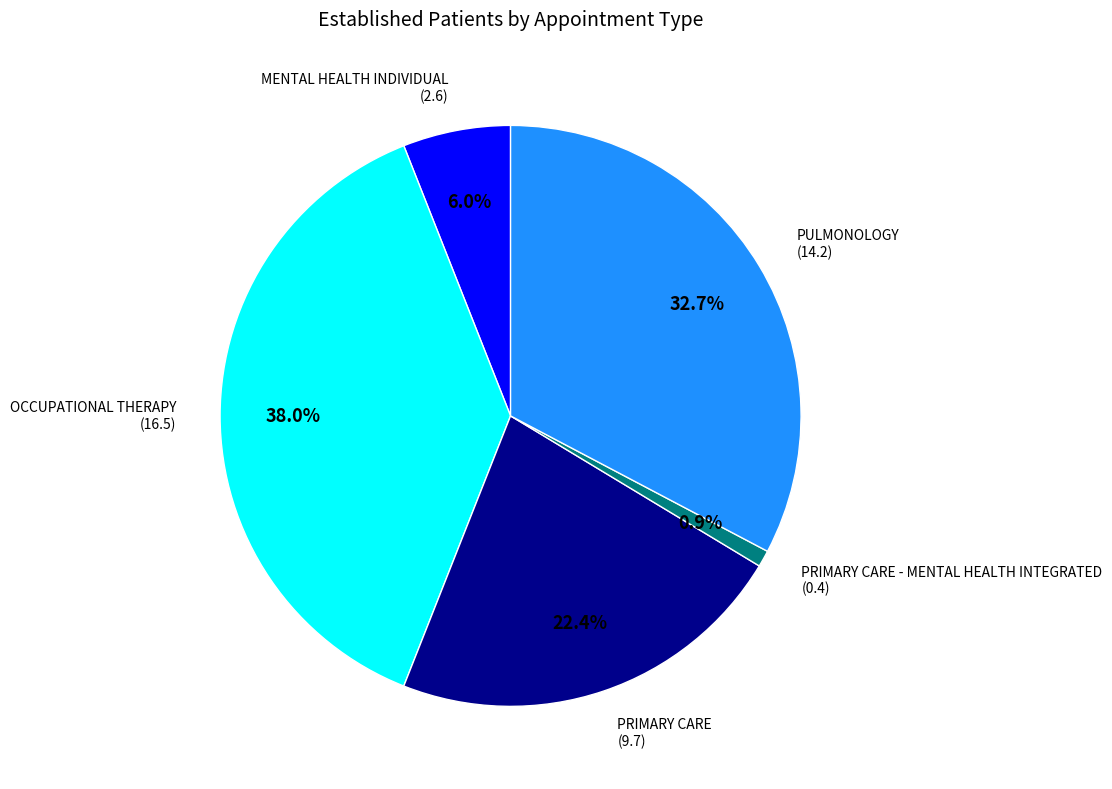

How many slices are in this pie chart?

5